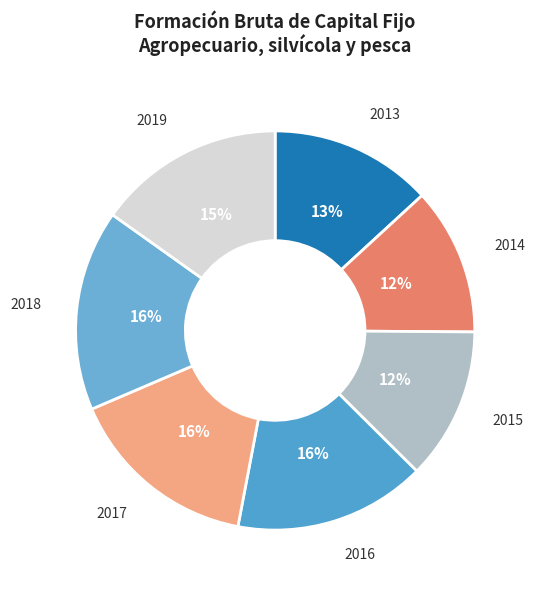

Approximately how many times larger is the value at 2015 compared to 2014?

1.0